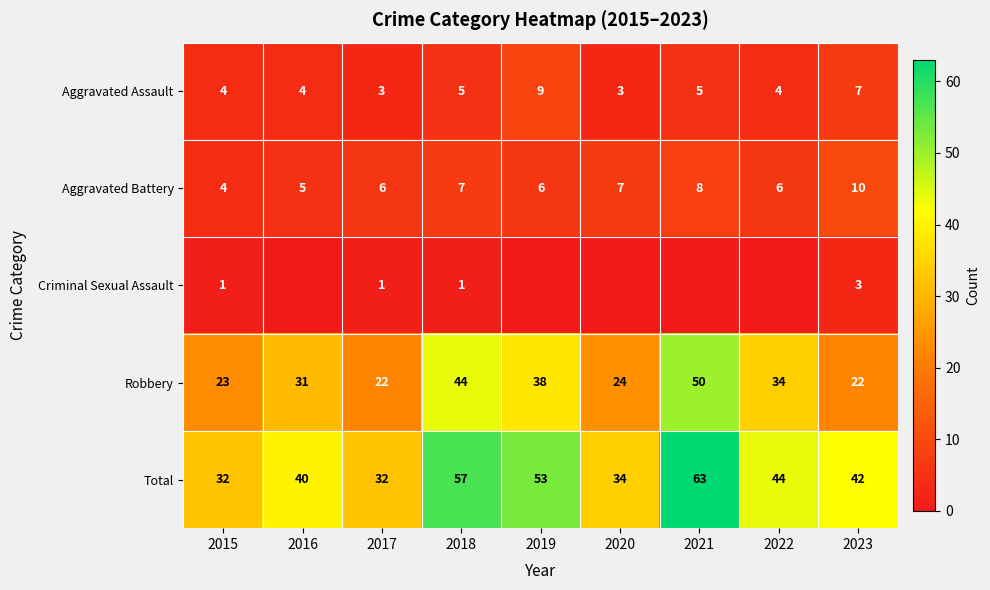

The Aggravated Assault series shows 2 at 2020. True or false?

False